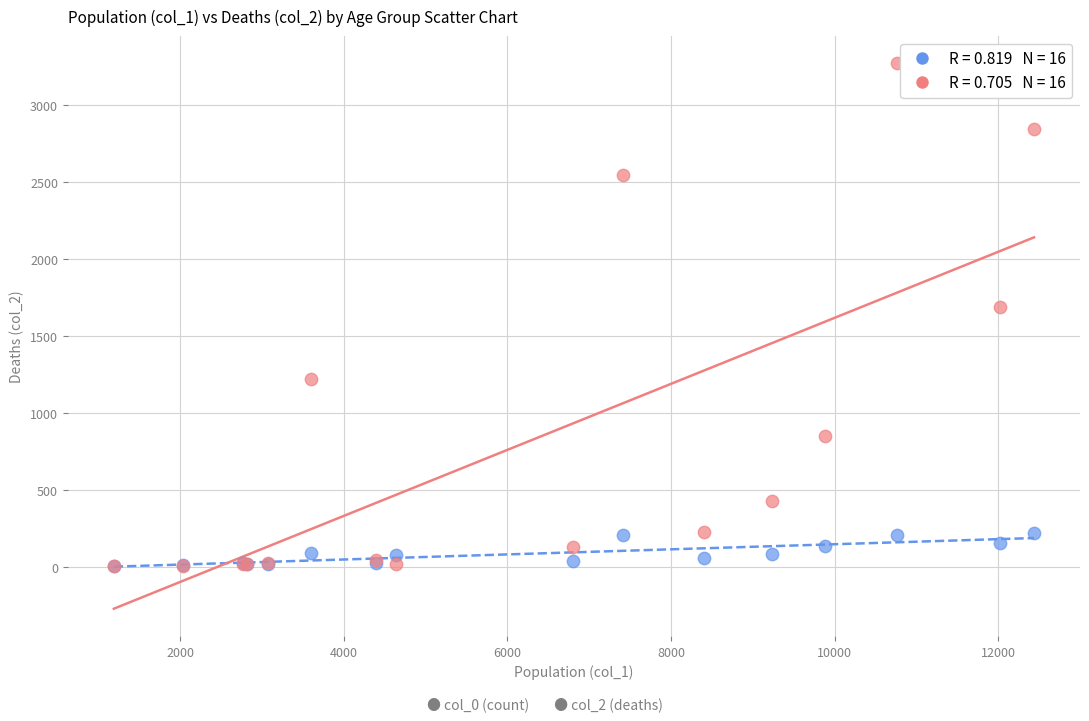

Across all series, what Y value is closest to 1638?

1690